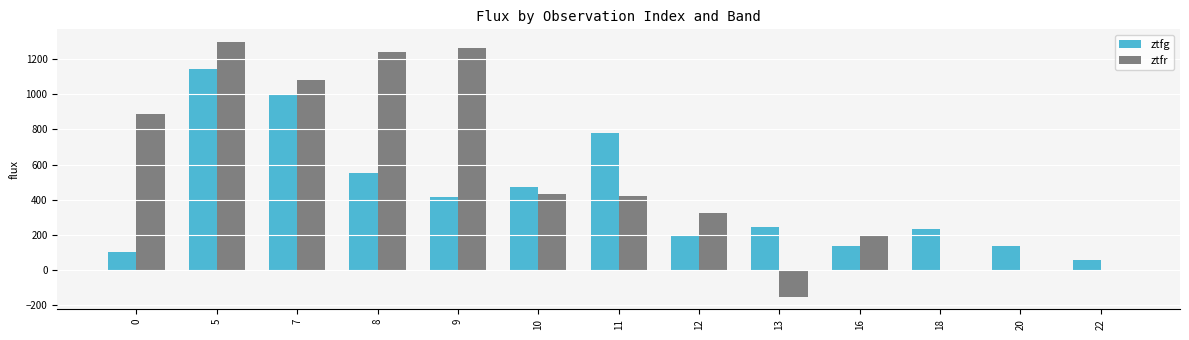

What is the maximum value for ztfg?

1145.4